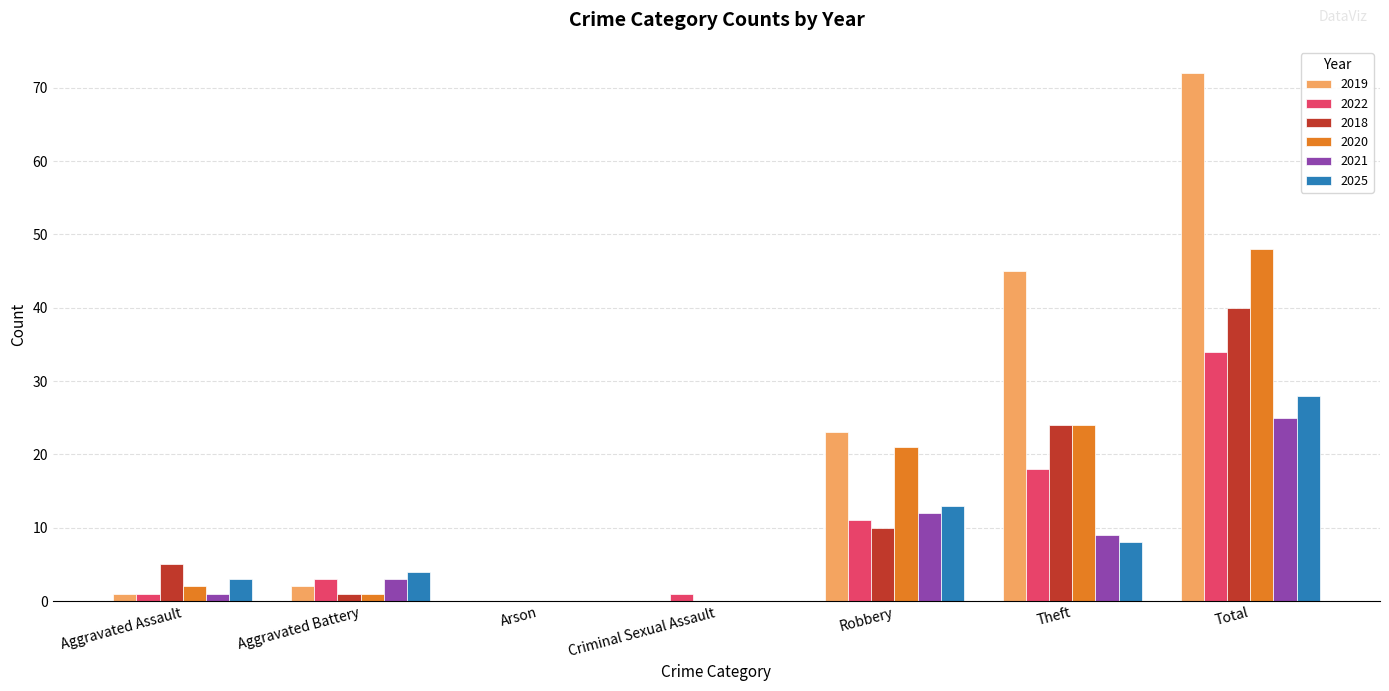

Reading right to left, transcribe all the data shown in this chart.

2019: 72	45	23	0	0	2	1
2022: 34	18	11	1	0	3	1
2018: 40	24	10	0	0	1	5
2020: 48	24	21	0	0	1	2
2021: 25	9	12	0	0	3	1
2025: 28	8	13	0	0	4	3